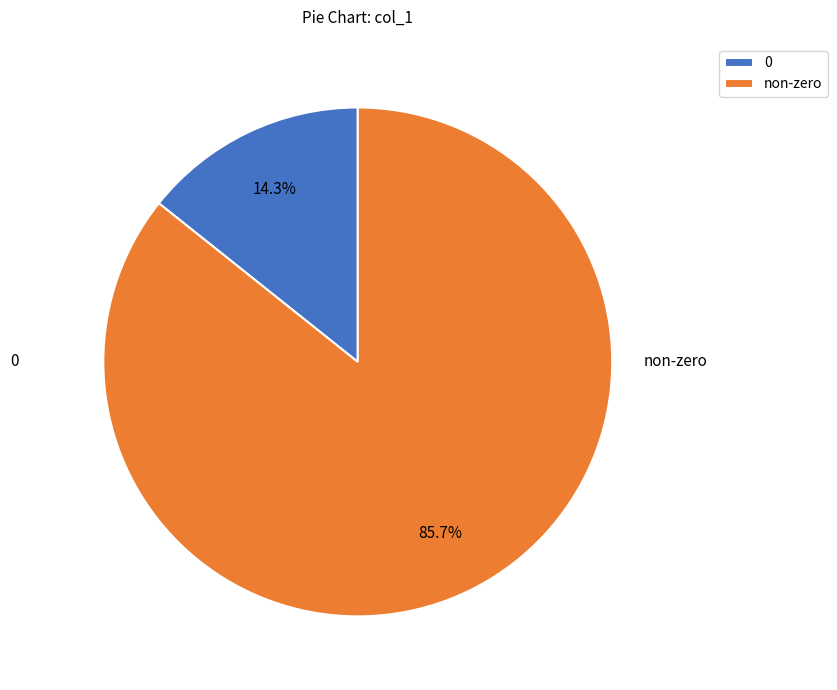

Approximately how many times larger is the value at non-zero compared to 0?

6.0